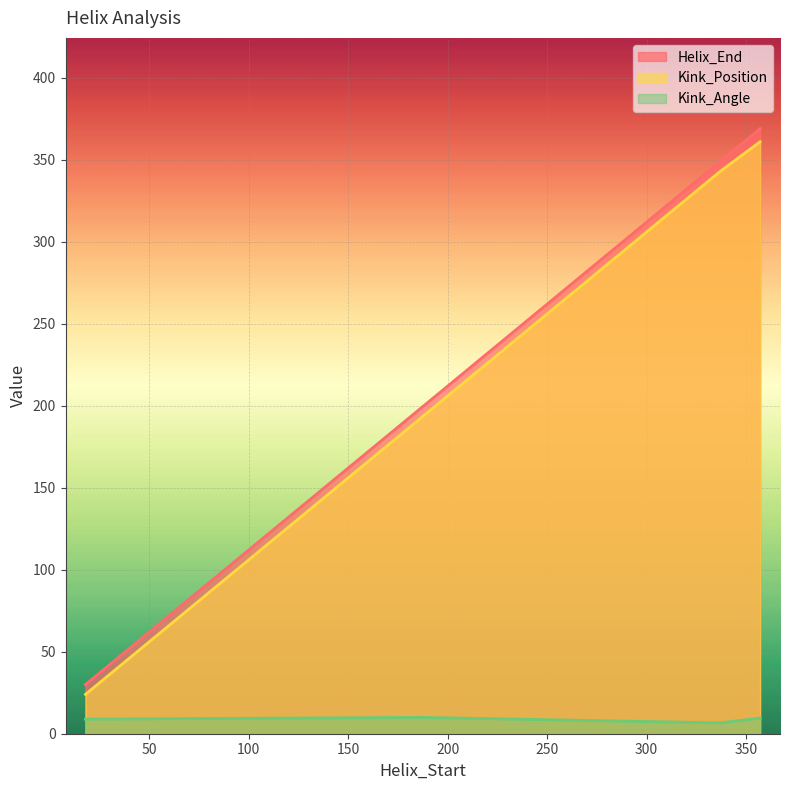

What is the maximum value shown in the chart?

369.0